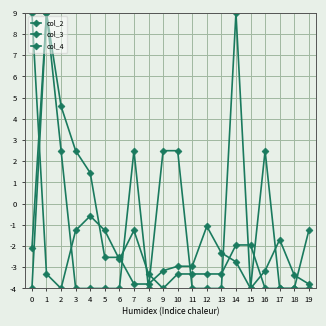

At which label is col_3 closest to 2?

3